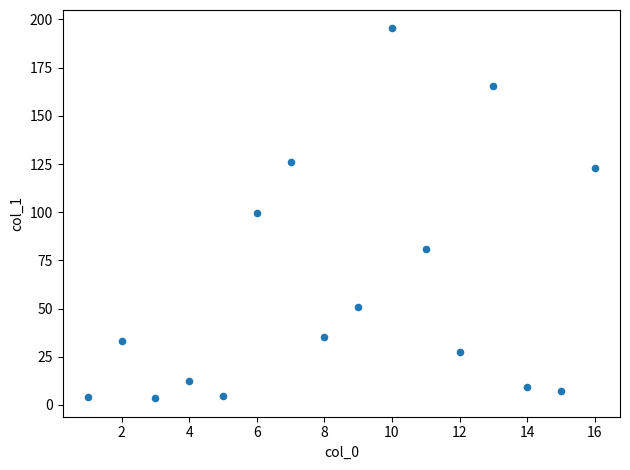

What is the range of X values (max minus min)?

15.0